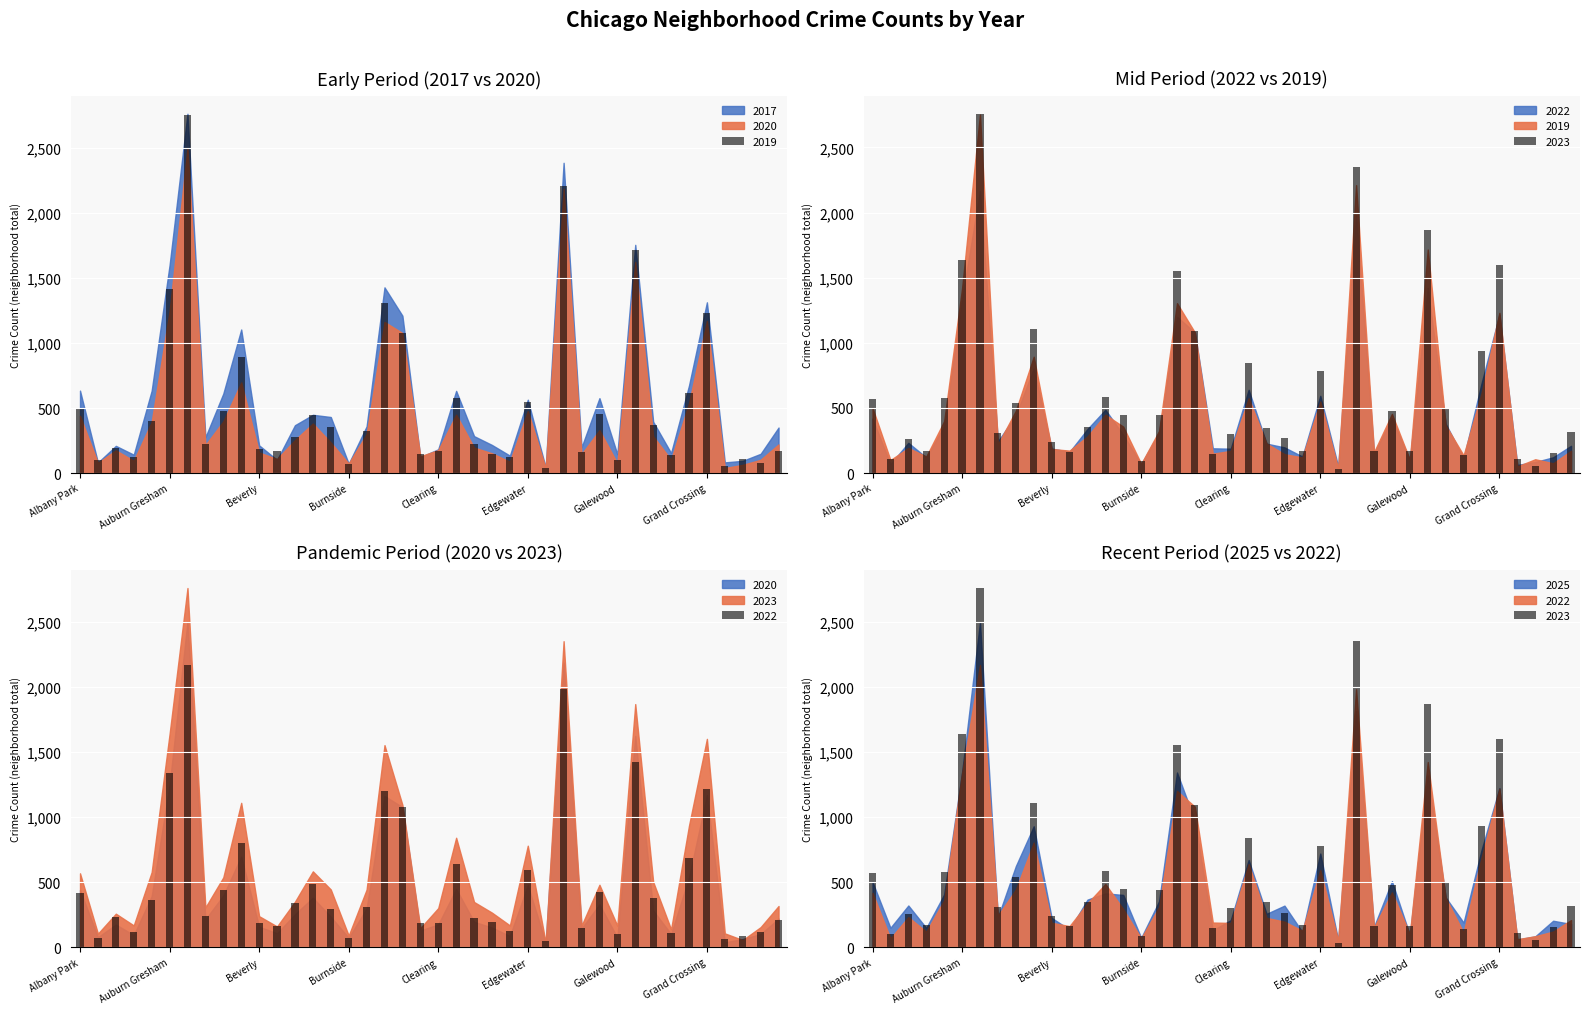

What is the value of the 2022 bar at the 20th from the left?

147